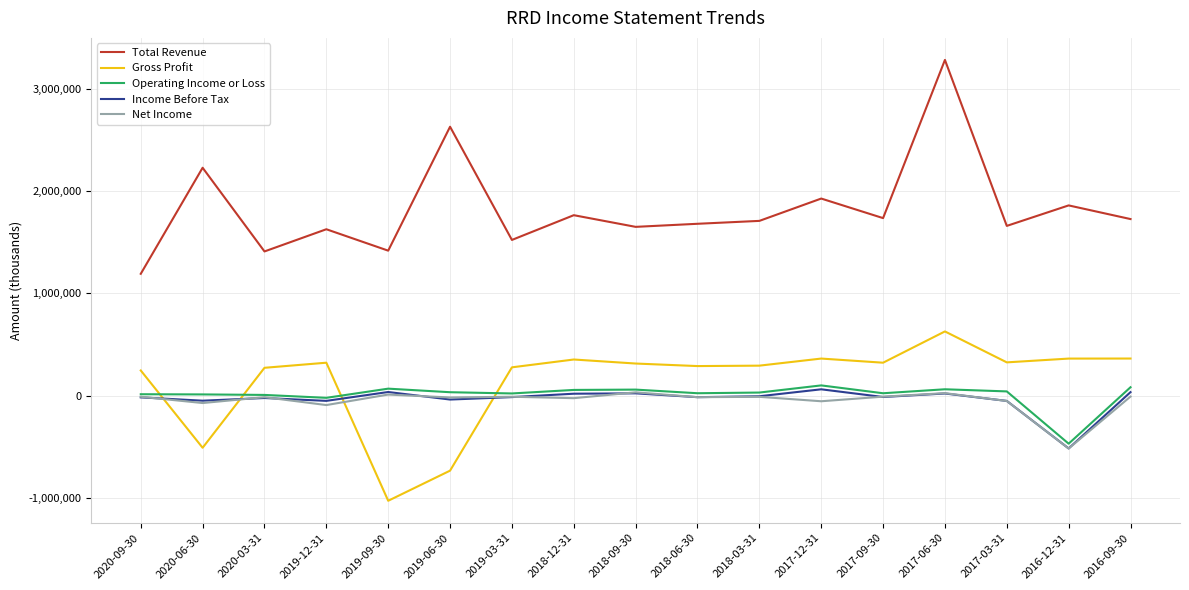

Which series changed the most between 2019-12-31 and 2017-06-30?

Total Revenue